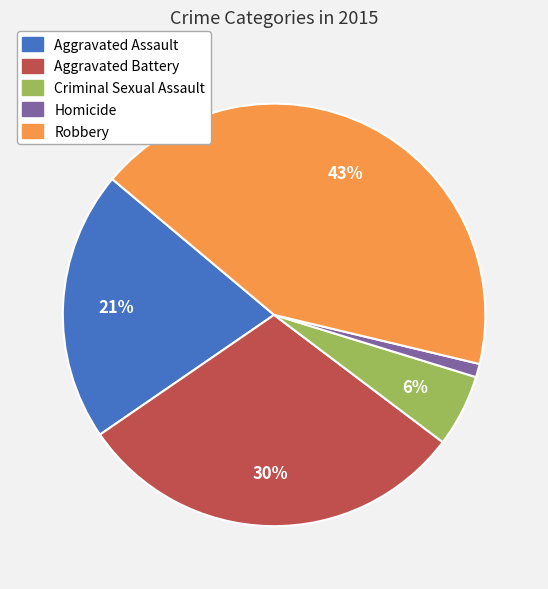

To the nearest percent, what is the difference between the largest and smallest slice percentages?

42%